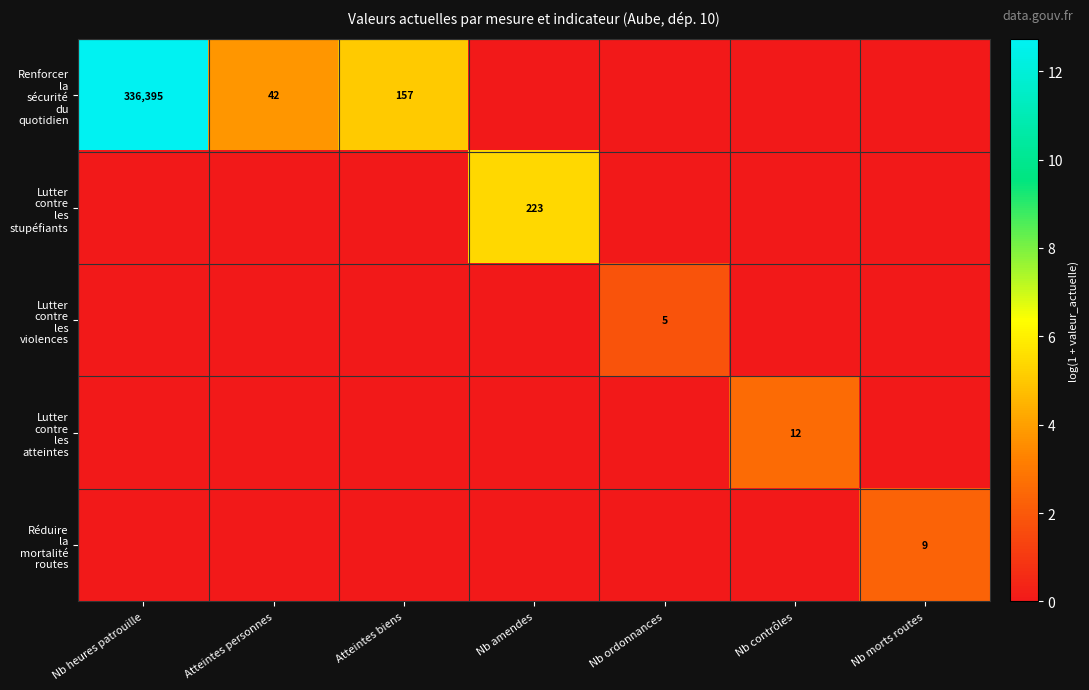

What is the sum of the Lutter contre les atteintes values at Nb contrôles and Atteintes personnes?

2.6